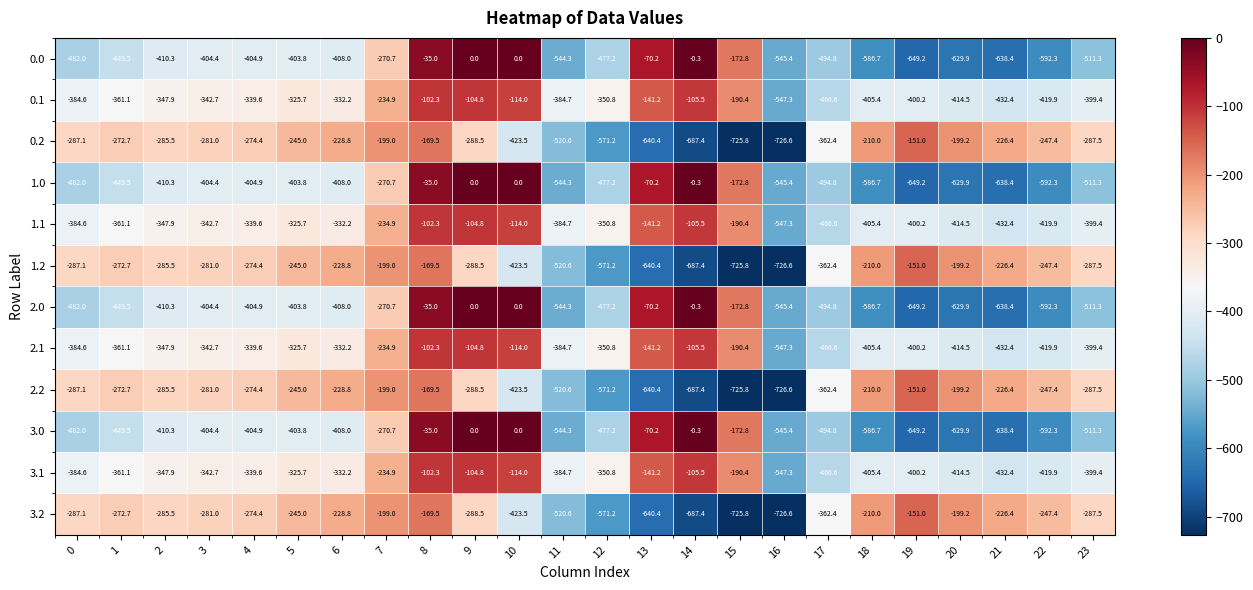

At which label is 1.1 closest to -324?

5